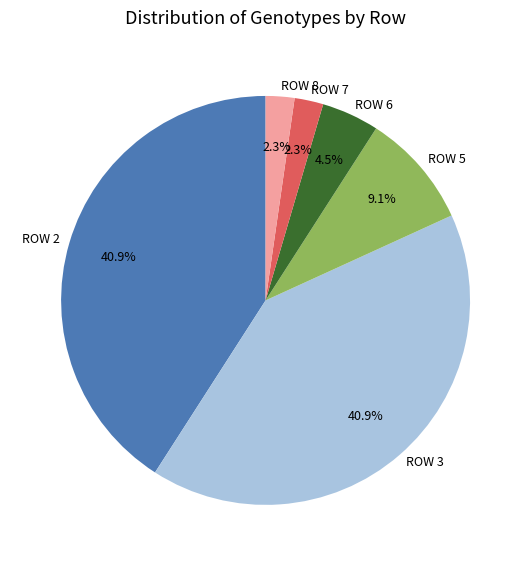

Is there a majority slice in this chart?

No